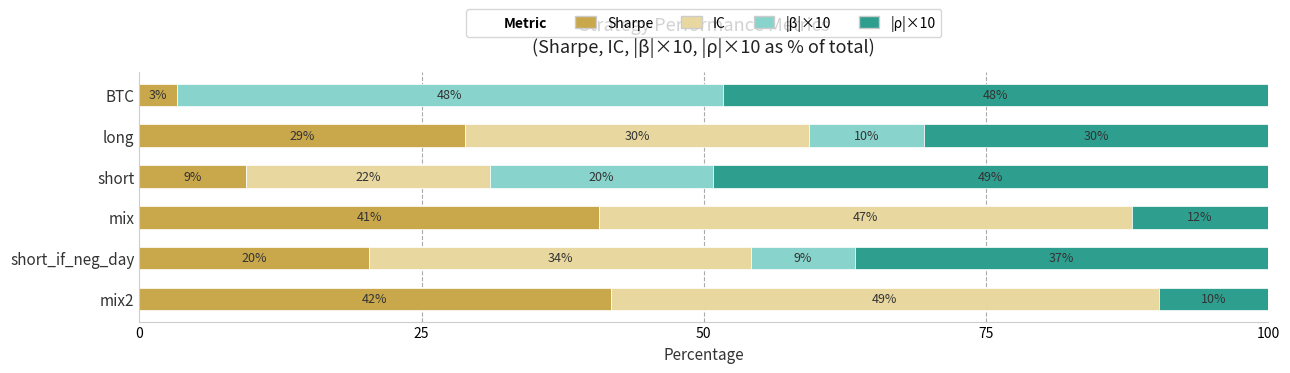

What are all the series names shown in the legend?

Sharpe, IC, |β|×10, |ρ|×10